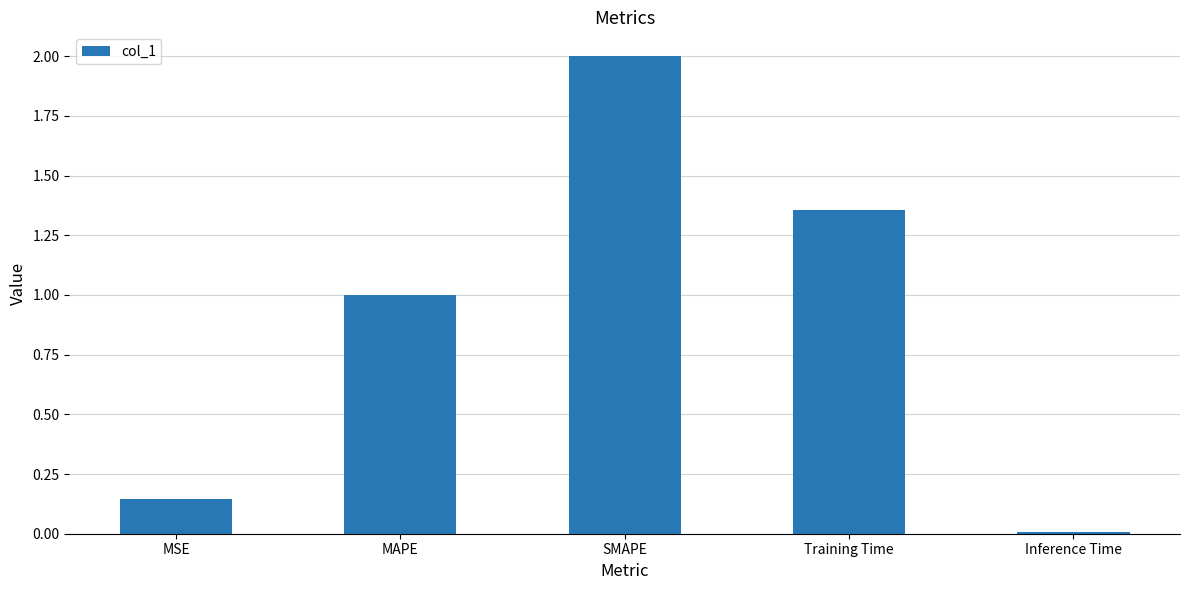

The chart shows a value of 0.0 at Inference Time. True or false?

True